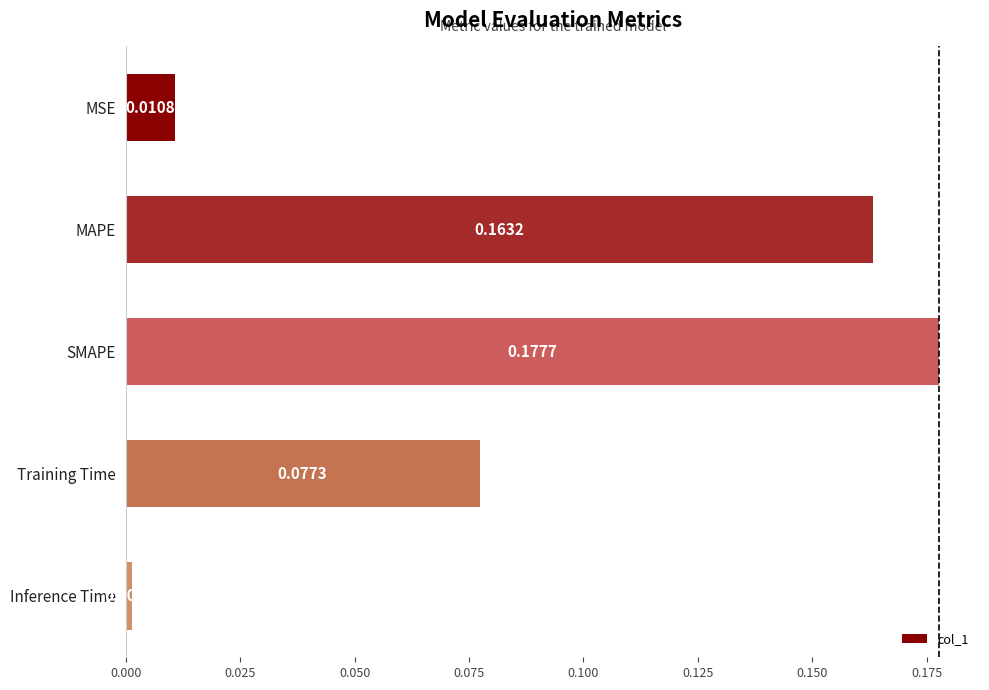

What is the label of the 2nd bar from the bottom?

Training Time